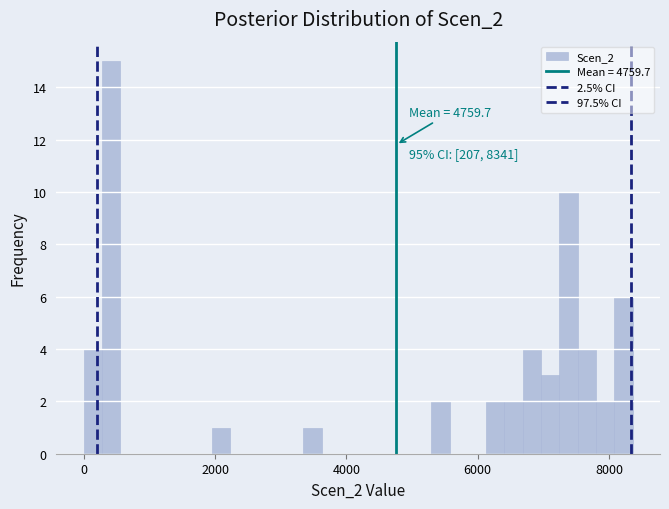

Read against the x-axis, roughly where is the centre of the tallest bar?

400